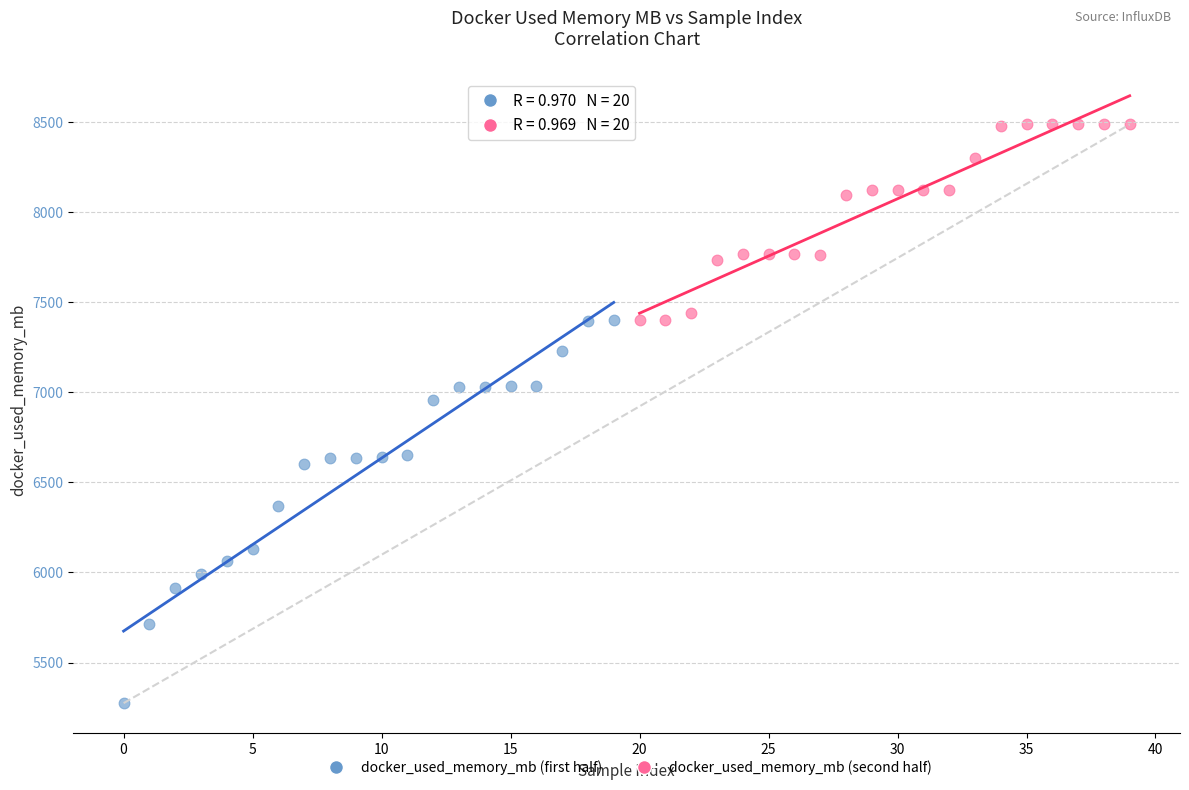

Which series reaches the maximum Y coordinate?

docker_used_memory_mb (second half)